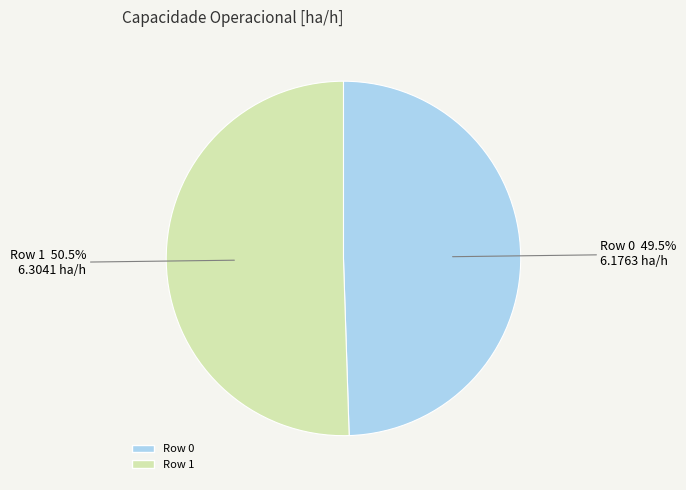

The Row 0 slice represents 56% of the pie. True or false?

False